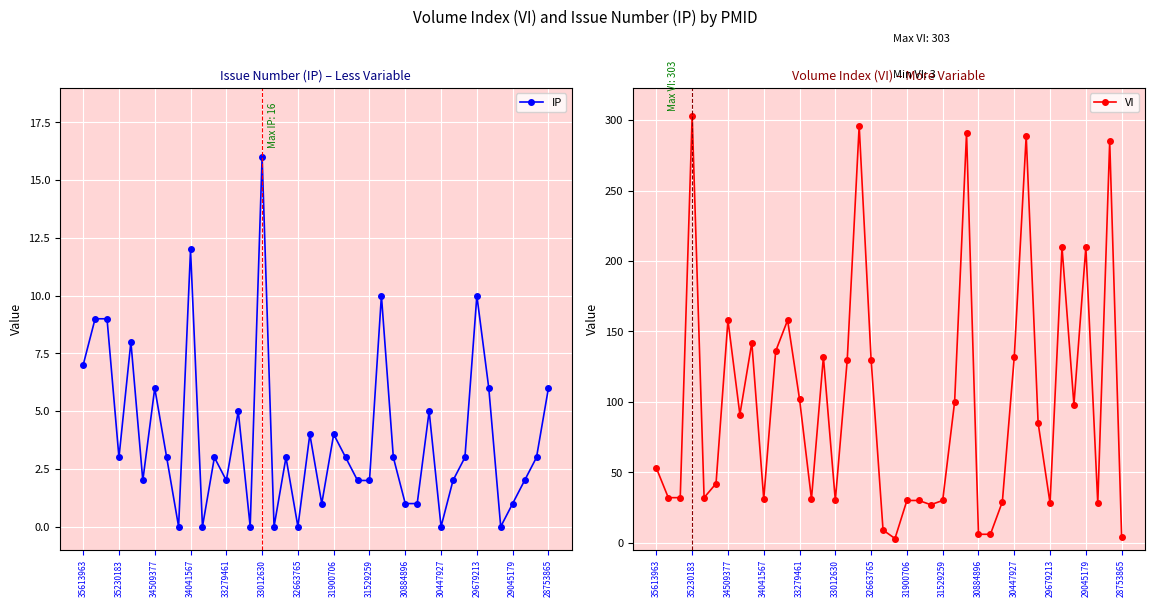

How many intersections are there between IP and VI?

1